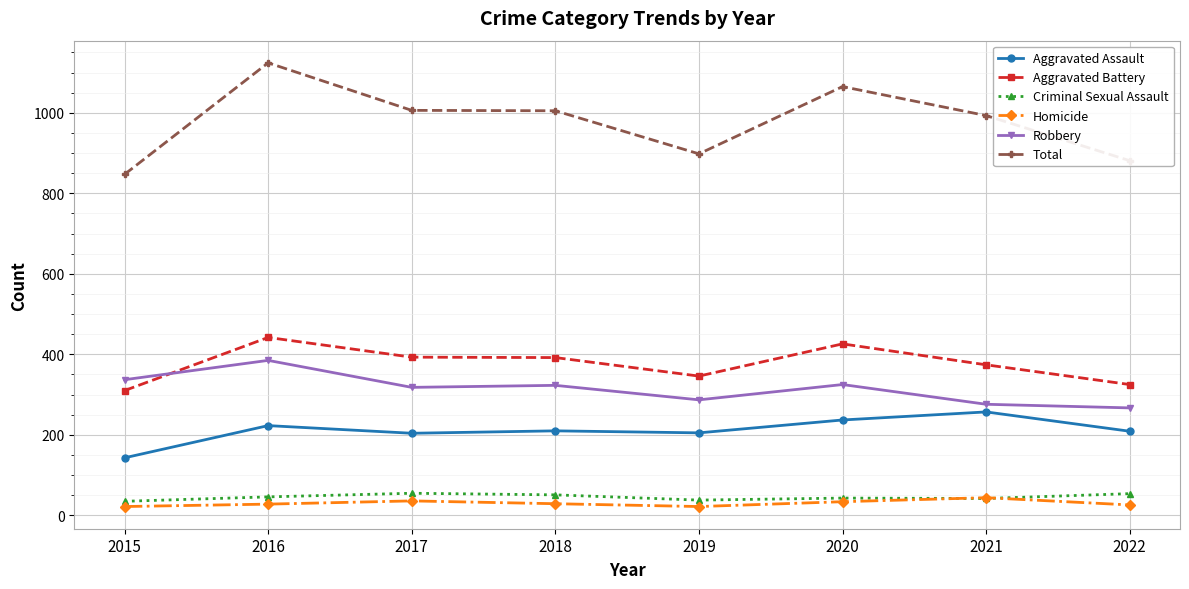

What is the difference between the highest and lowest values at 2016?

1096